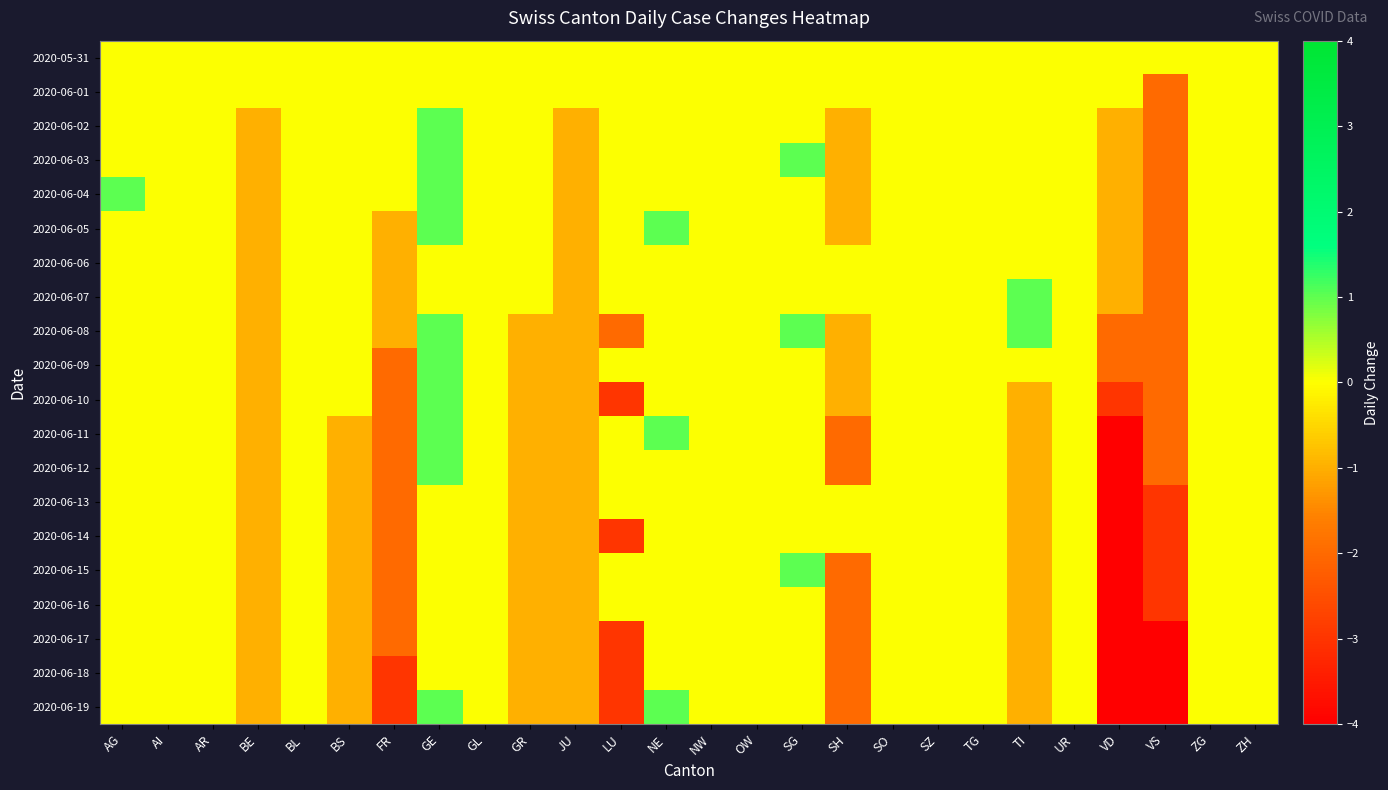

List the series in order of their peak value, lowest first.

2020-05-31, 2020-06-01, 2020-06-06, 2020-06-13, 2020-06-14, 2020-06-16, 2020-06-17, 2020-06-18, 2020-06-02, 2020-06-03, 2020-06-04, 2020-06-05, 2020-06-07, 2020-06-08, 2020-06-09, 2020-06-10, 2020-06-11, 2020-06-12, 2020-06-15, 2020-06-19